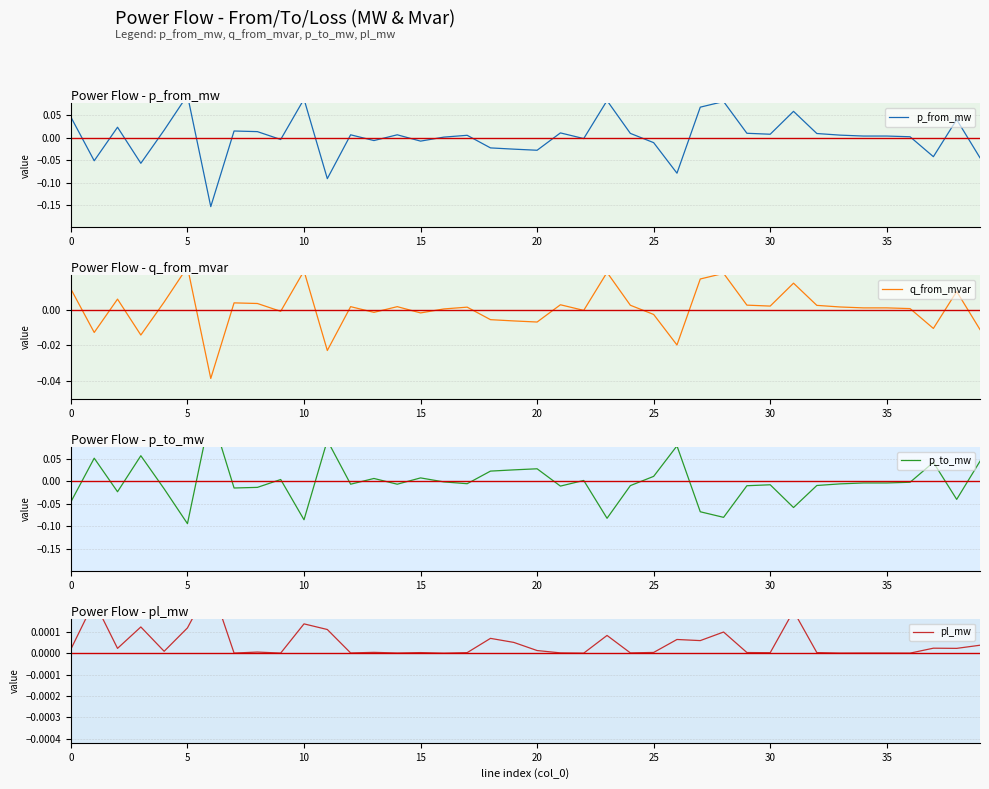

What is the sum of the p_to_mw values at 15 and 23?

-0.1